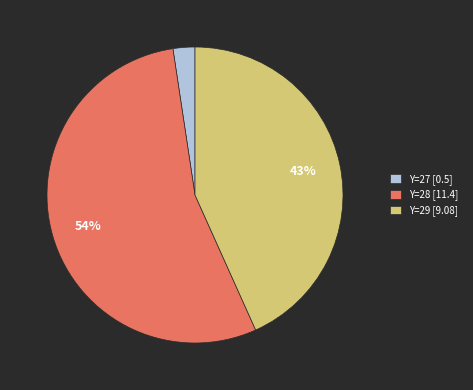

Is it true that Y=27 [0.5] is 2% of the pie?

True